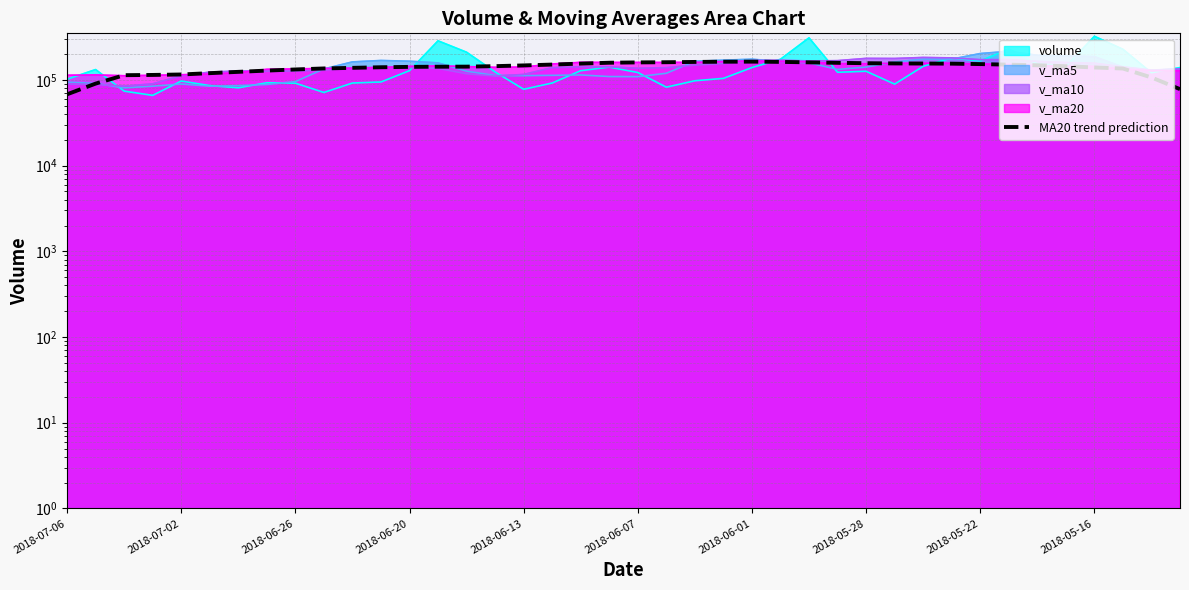

The value at 39 is 105108.3. True or false?

False